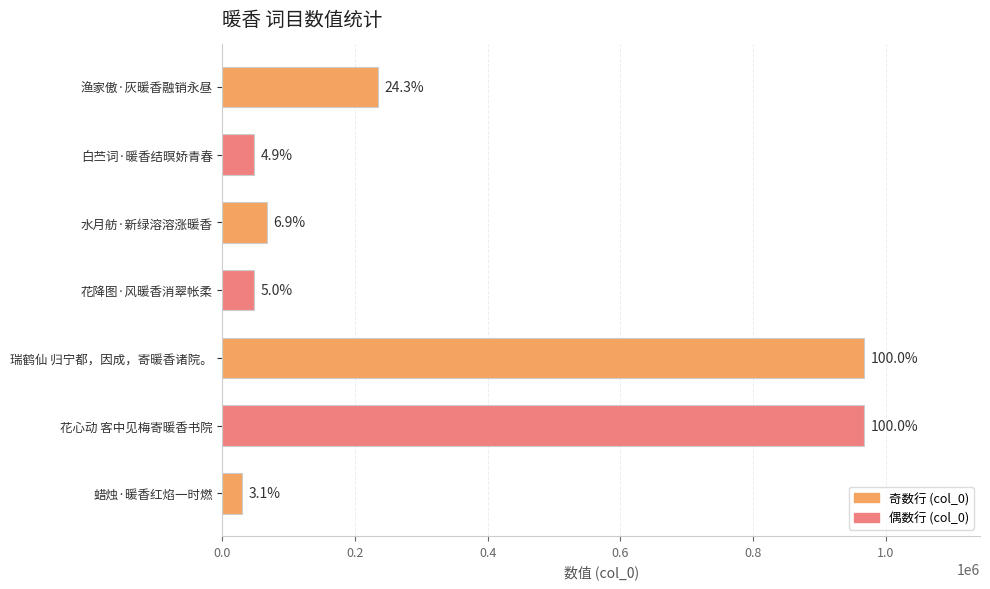

Does the chart contain stacked bars?

No